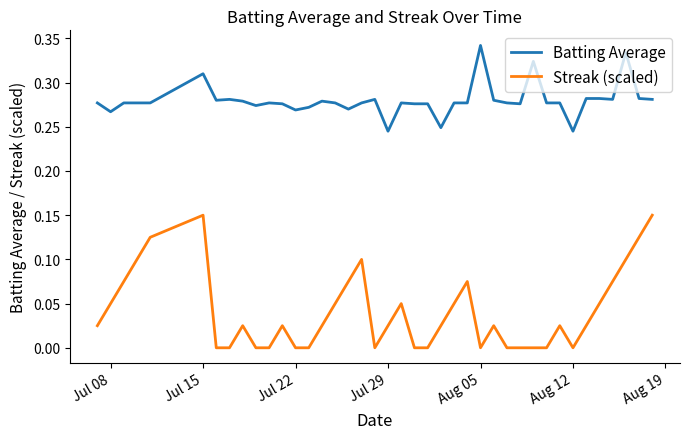

Which series has the largest total across all categories?

Batting Average